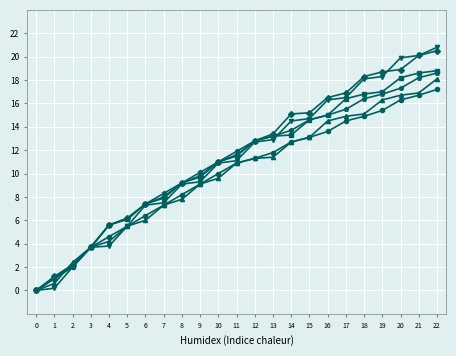

What is the total value across all series at 20?

107.3